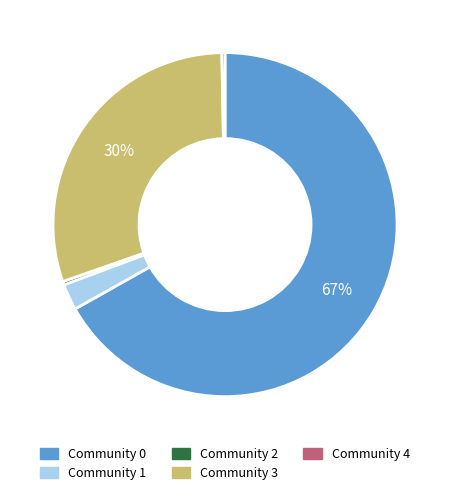

Which category has the biggest portion of the pie?

Community 0